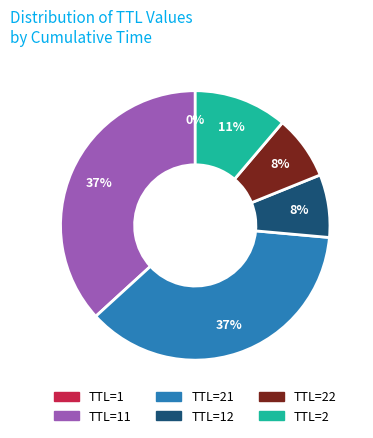

Is there any slice that represents more than half of the pie?

No